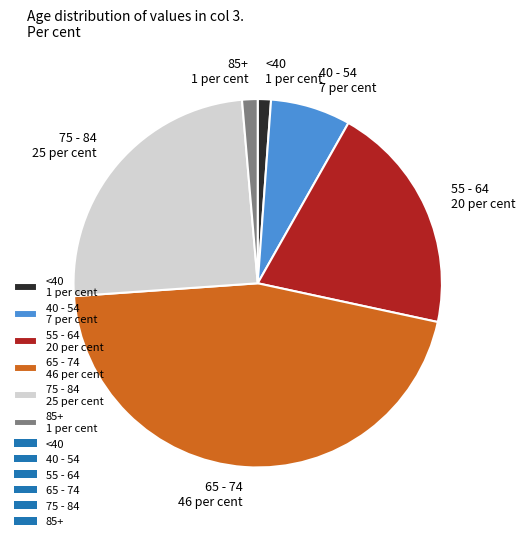

Is the sum of 85+ 1 per cent and <40 1 per cent greater than half?

No